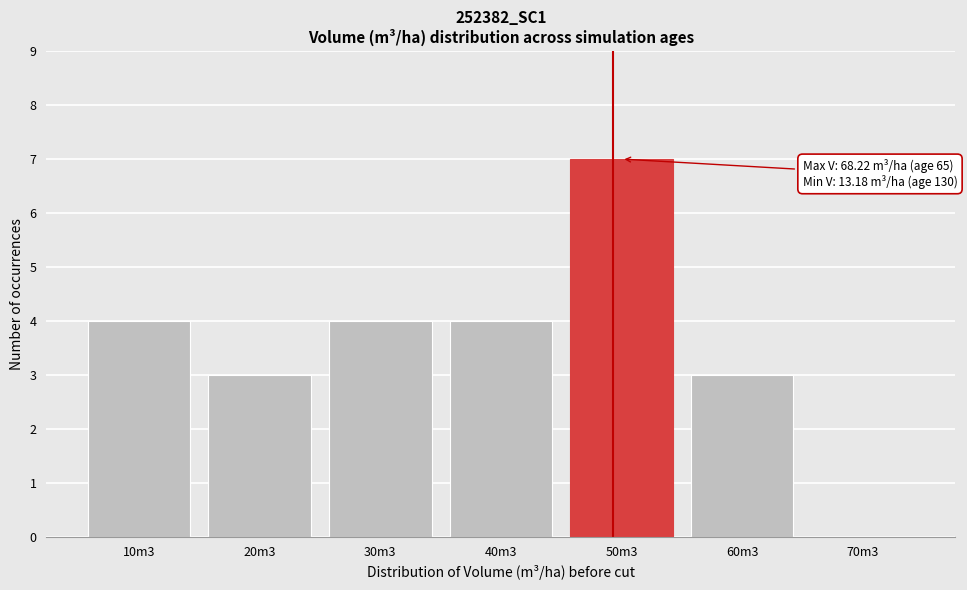

Reading right to left, extract all data points from this chart.

70m3=0	60m3=3	50m3=7	40m3=4	30m3=4	20m3=3	10m3=4